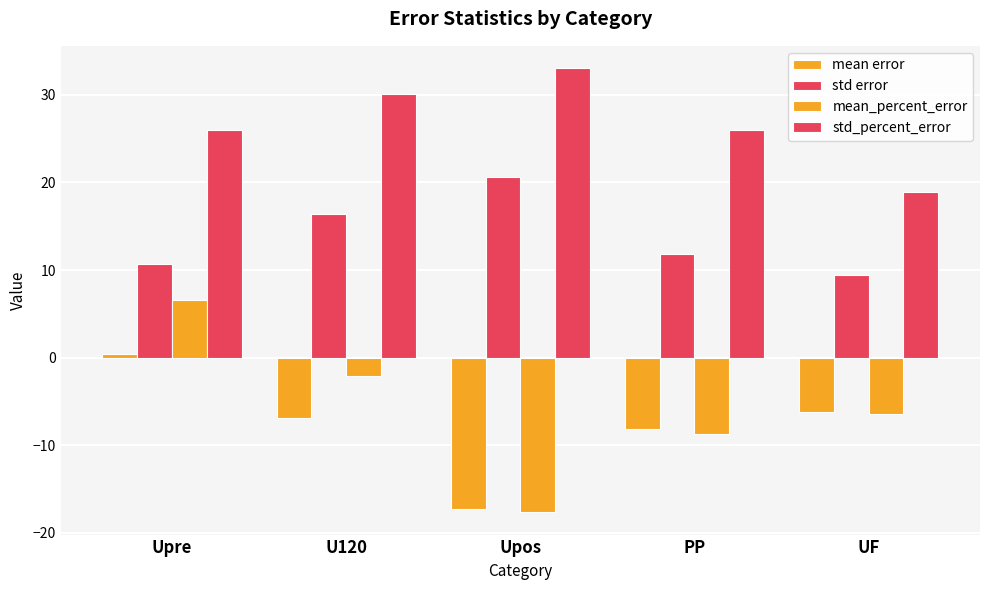

What is the label of the 1st bar from the right?

UF